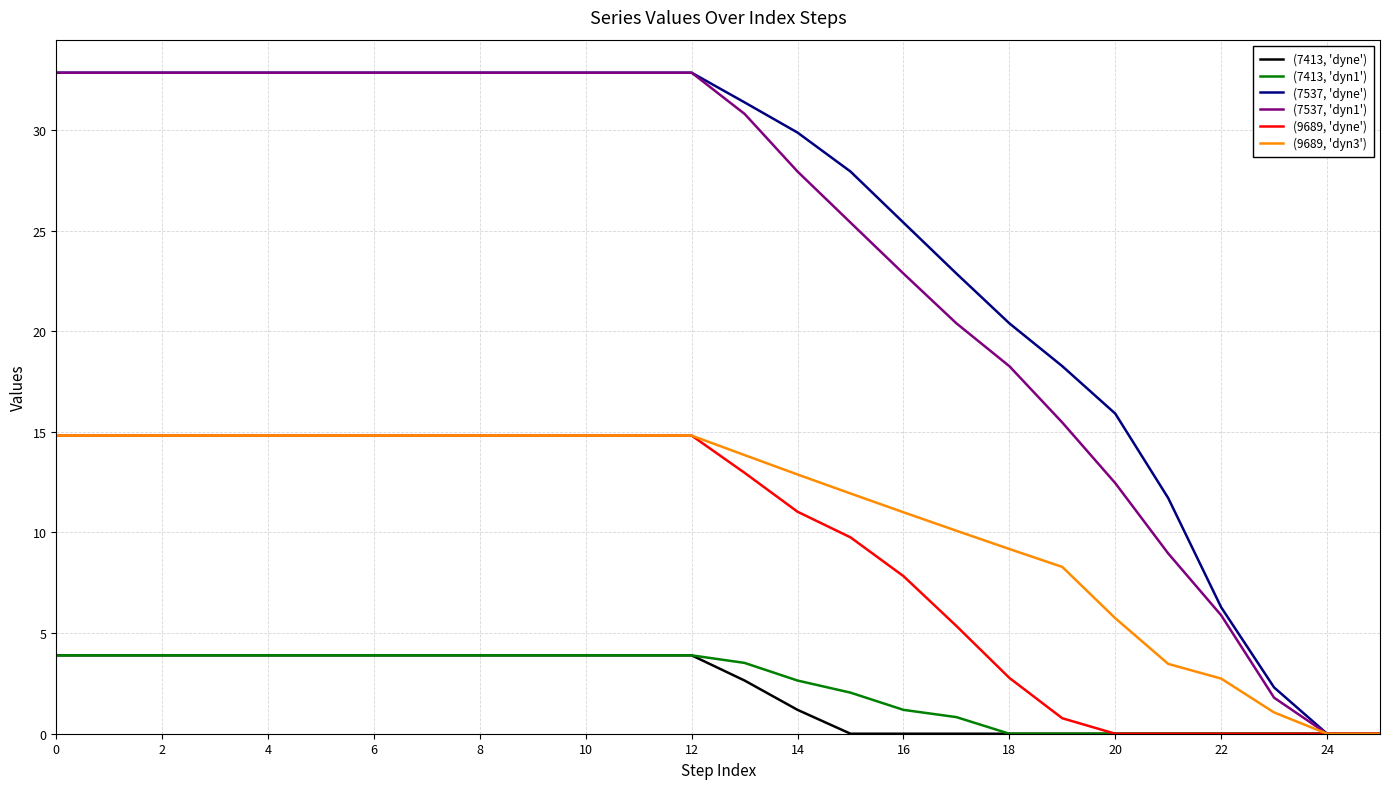

What is the highest value of the (7537, 'dyn1') series?

32.8